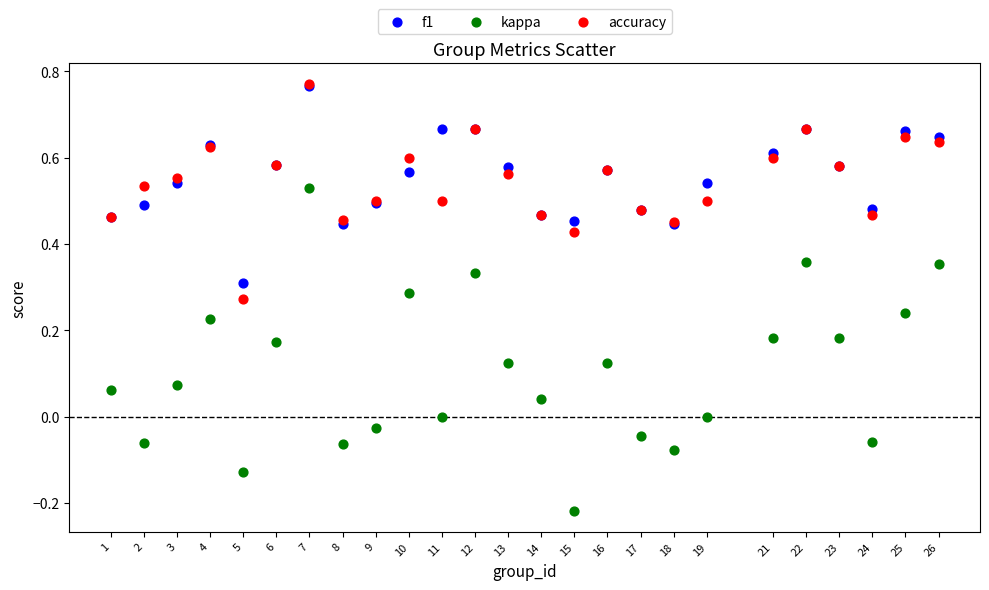

What are all the series names shown in the legend?

f1, kappa, accuracy